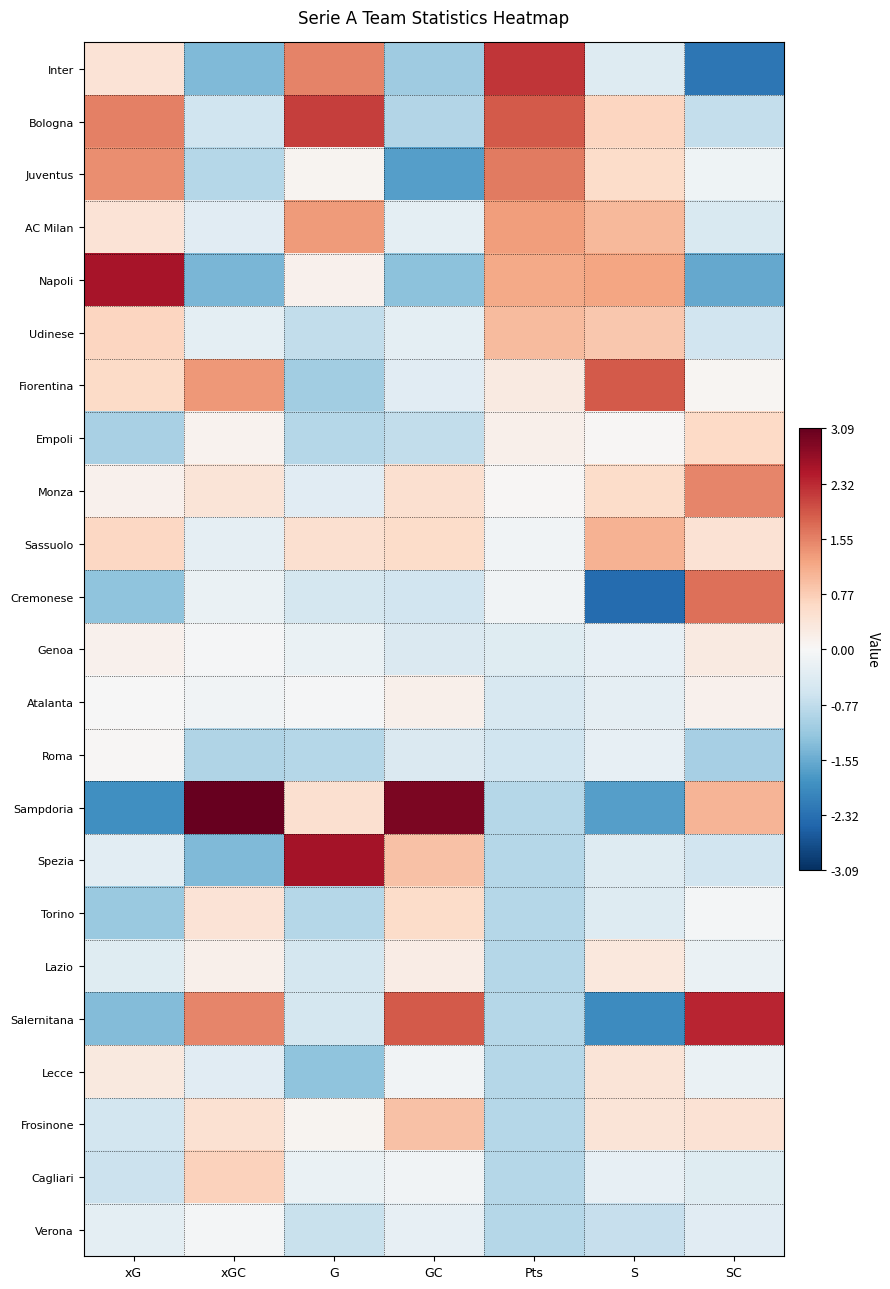

Which series has the largest total across all categories?

Bologna